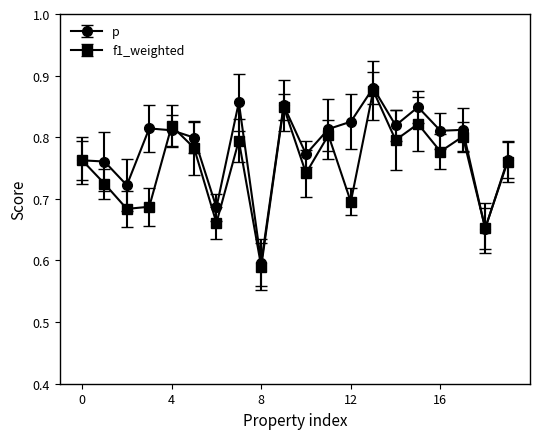

Which series has the largest range (max minus min)?

f1_weighted